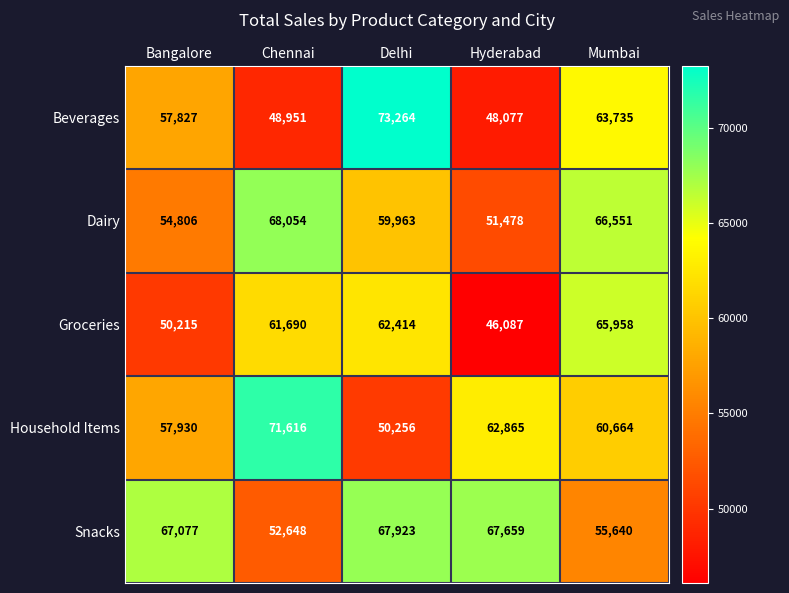

Which series has the widest spread of values?

Beverages